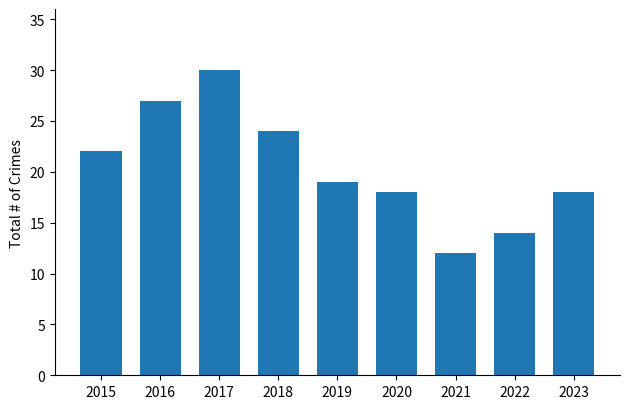

Which has a higher value, 2018 or 2015?

2018